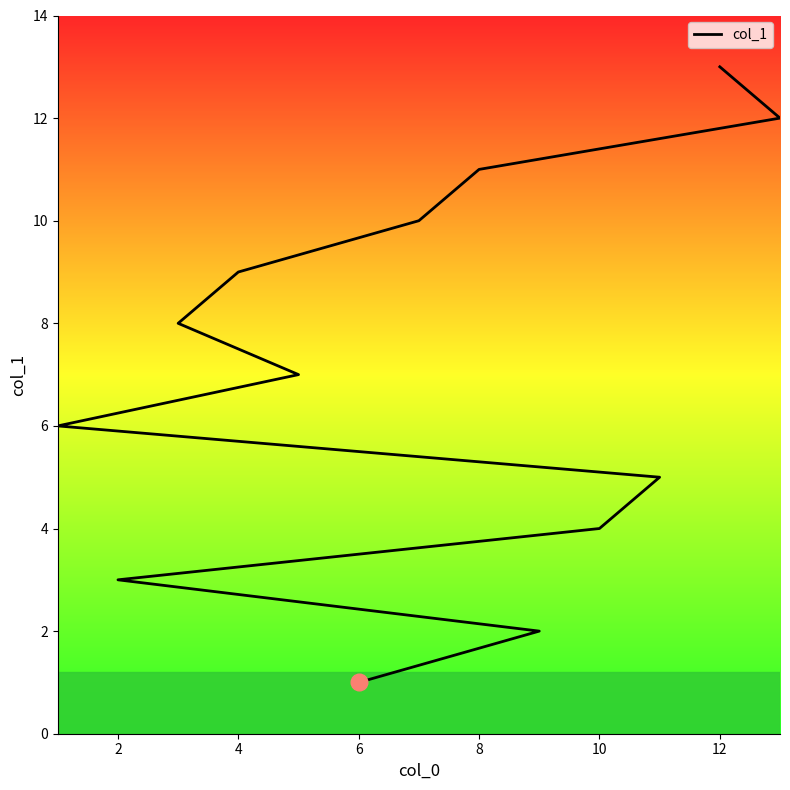

What is the label of the 4th point from the left?

10